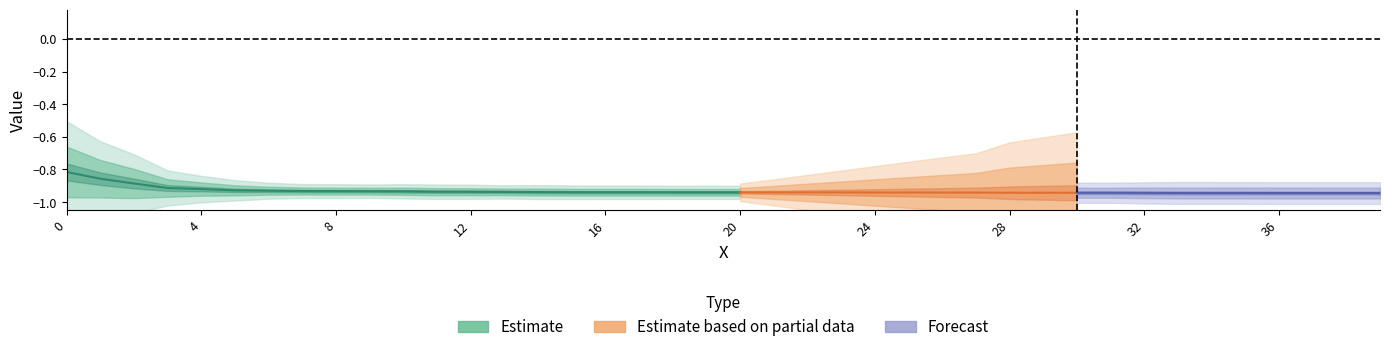

True or false: there are more than 1 points higher than both neighbors.

False